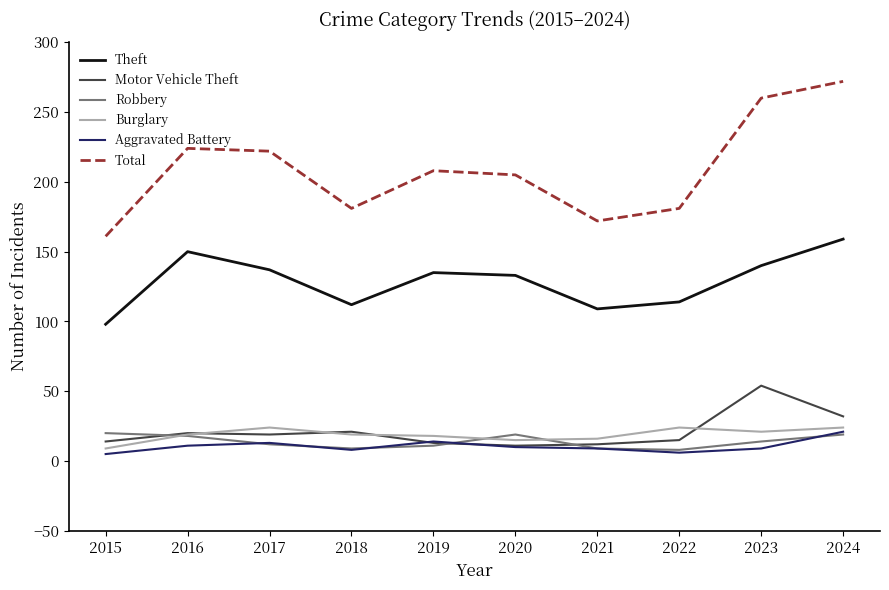

True or false: Theft and Aggravated Battery cross at least once.

False